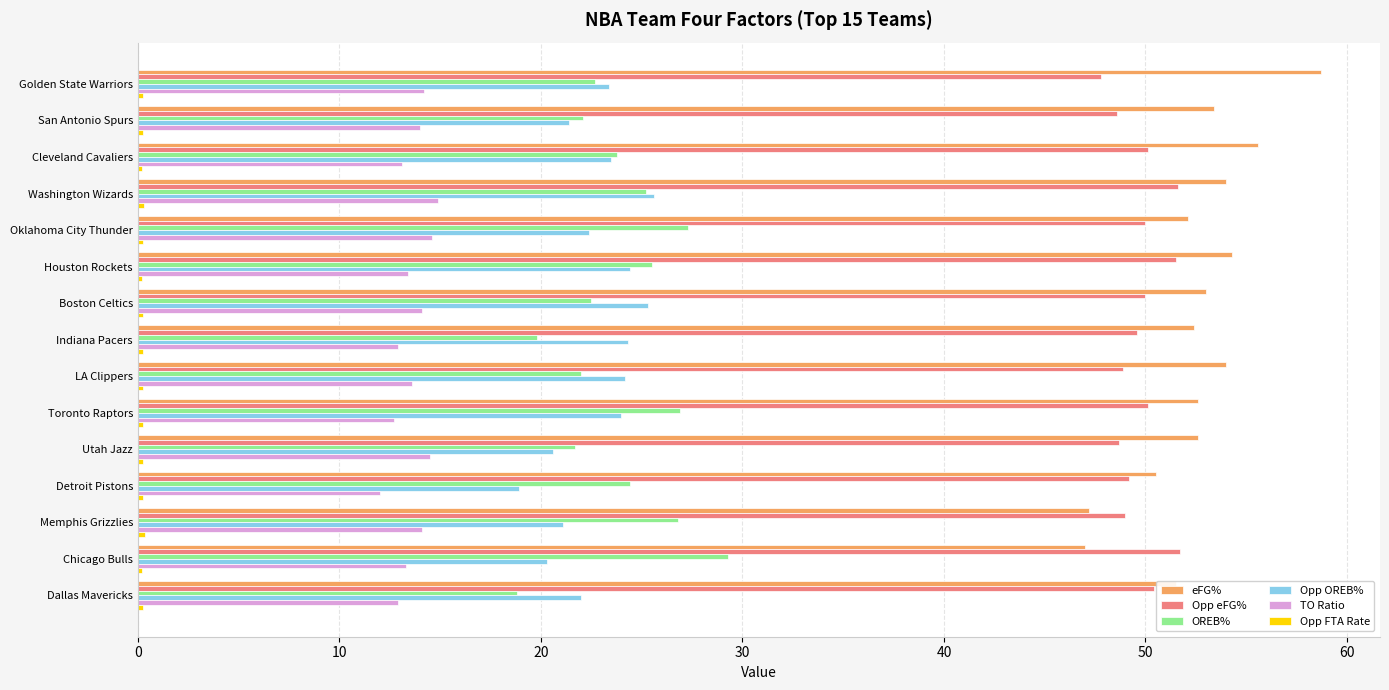

What is the minimum value shown in the chart?

0.2